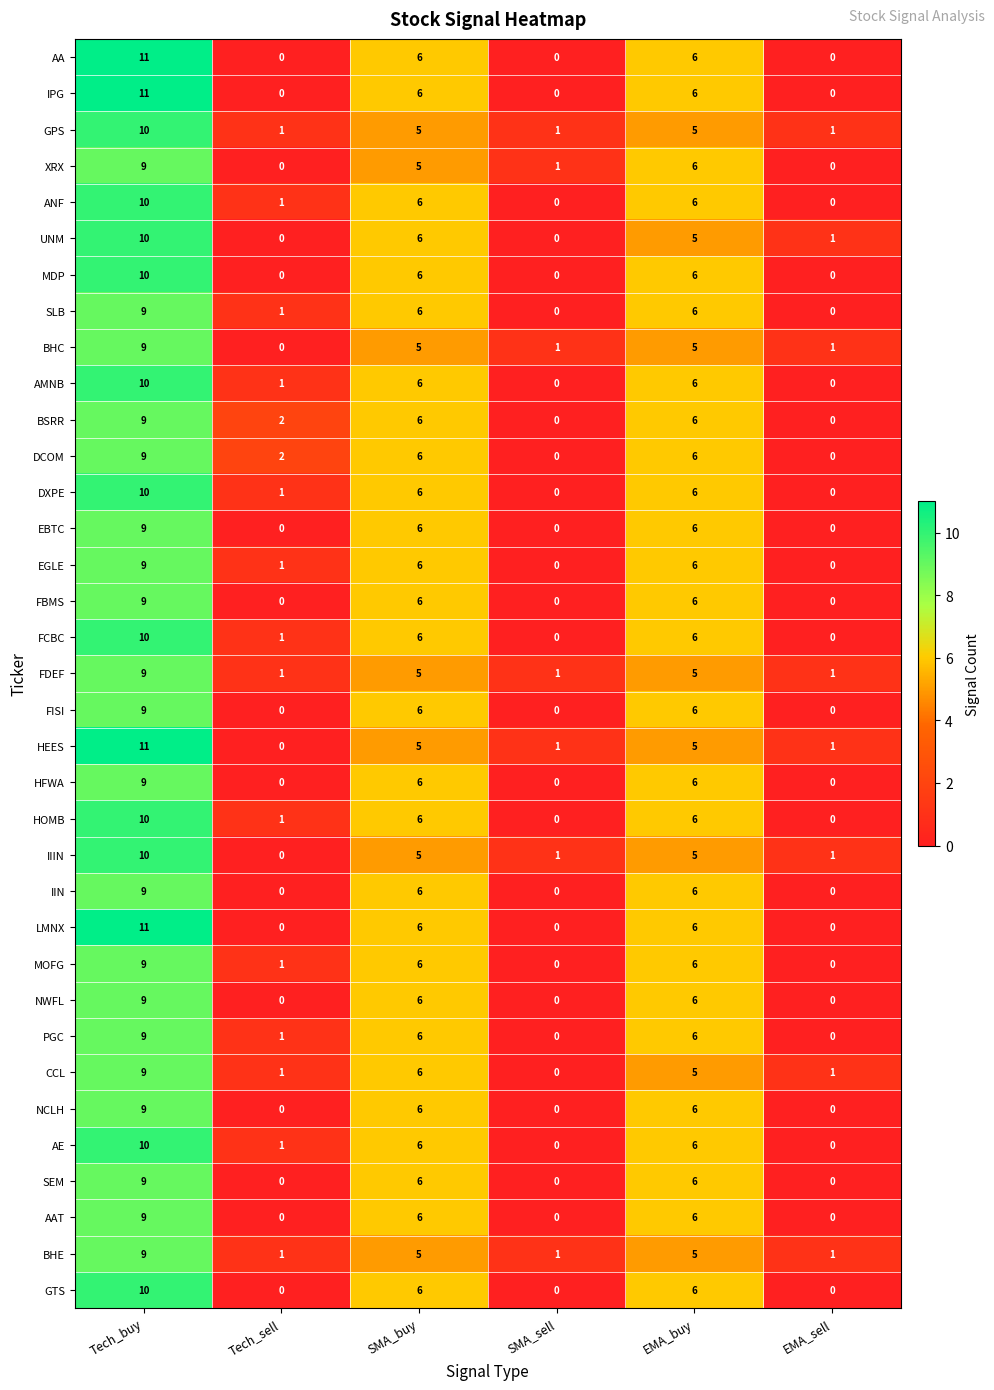

What is the difference between the maximum and minimum values in the LMNX series?

11